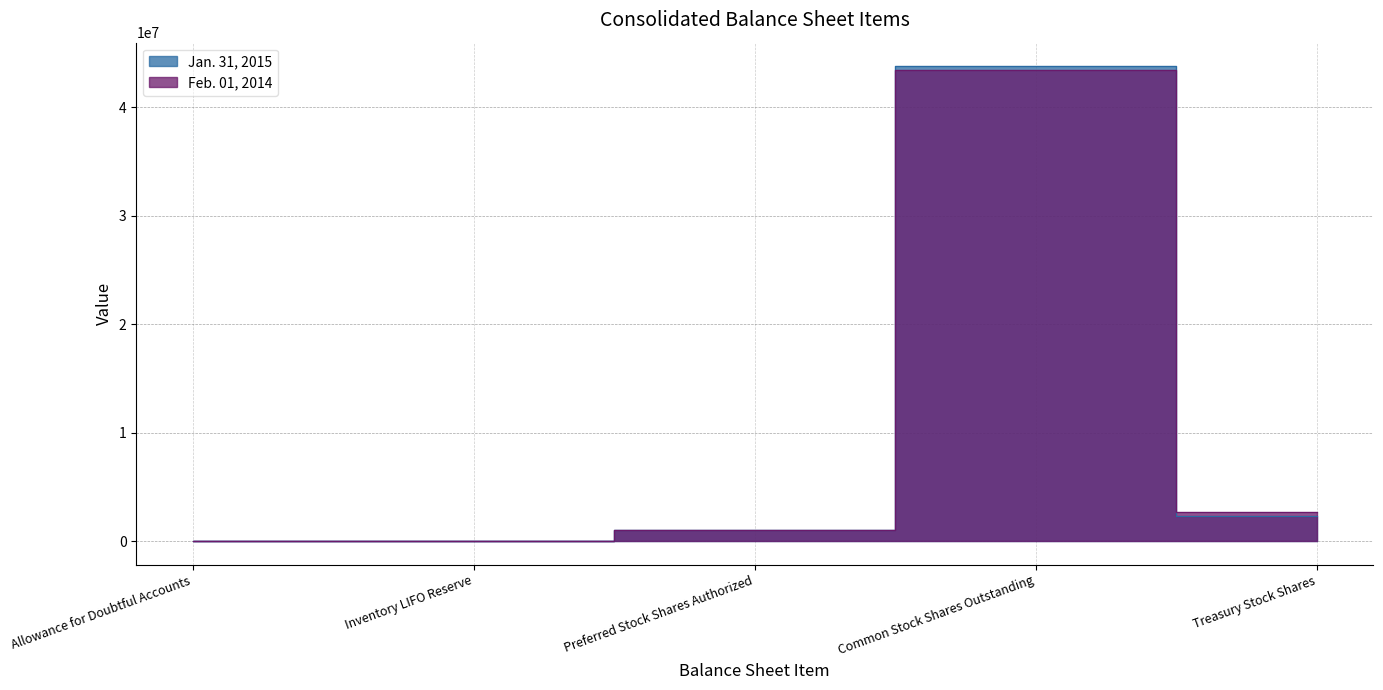

What is the difference between the highest and lowest values at Allowance for Doubtful Accounts?

3923